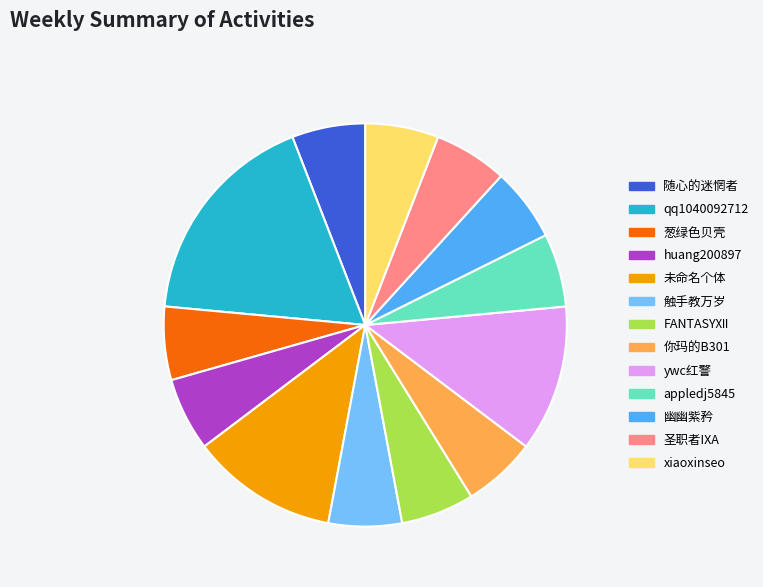

Does any single category account for the majority?

No